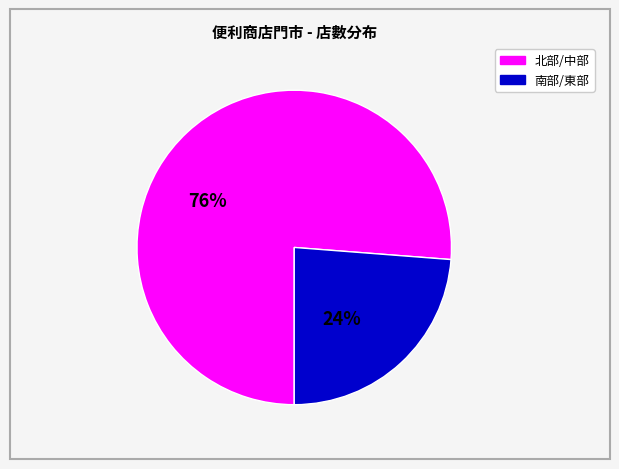

Is there any slice that represents more than half of the pie?

Yes